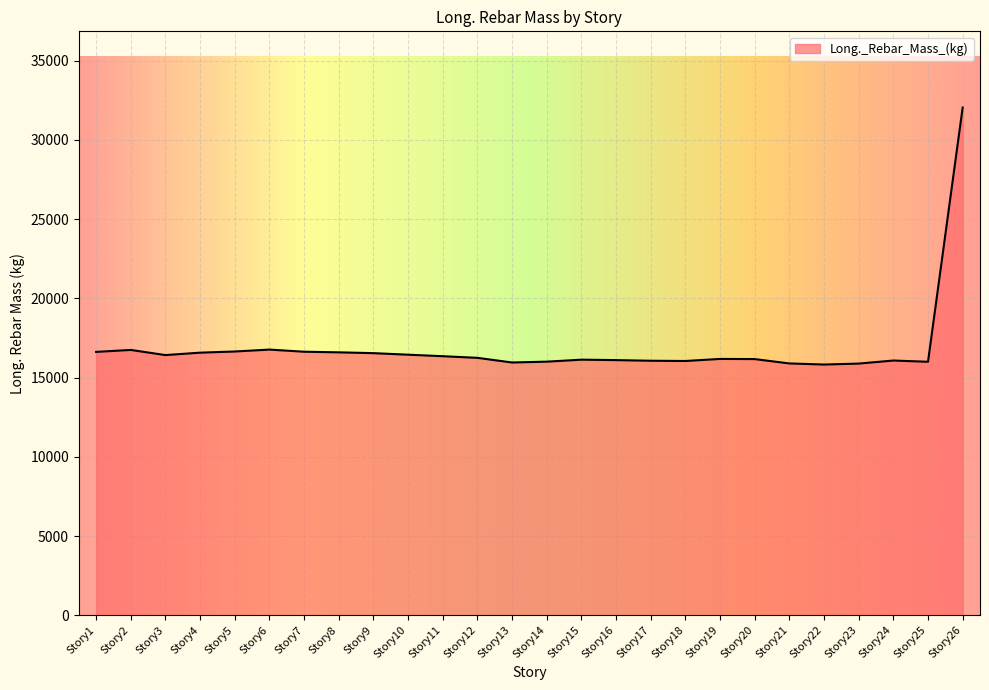

Does the chart have visible grid lines?

Yes